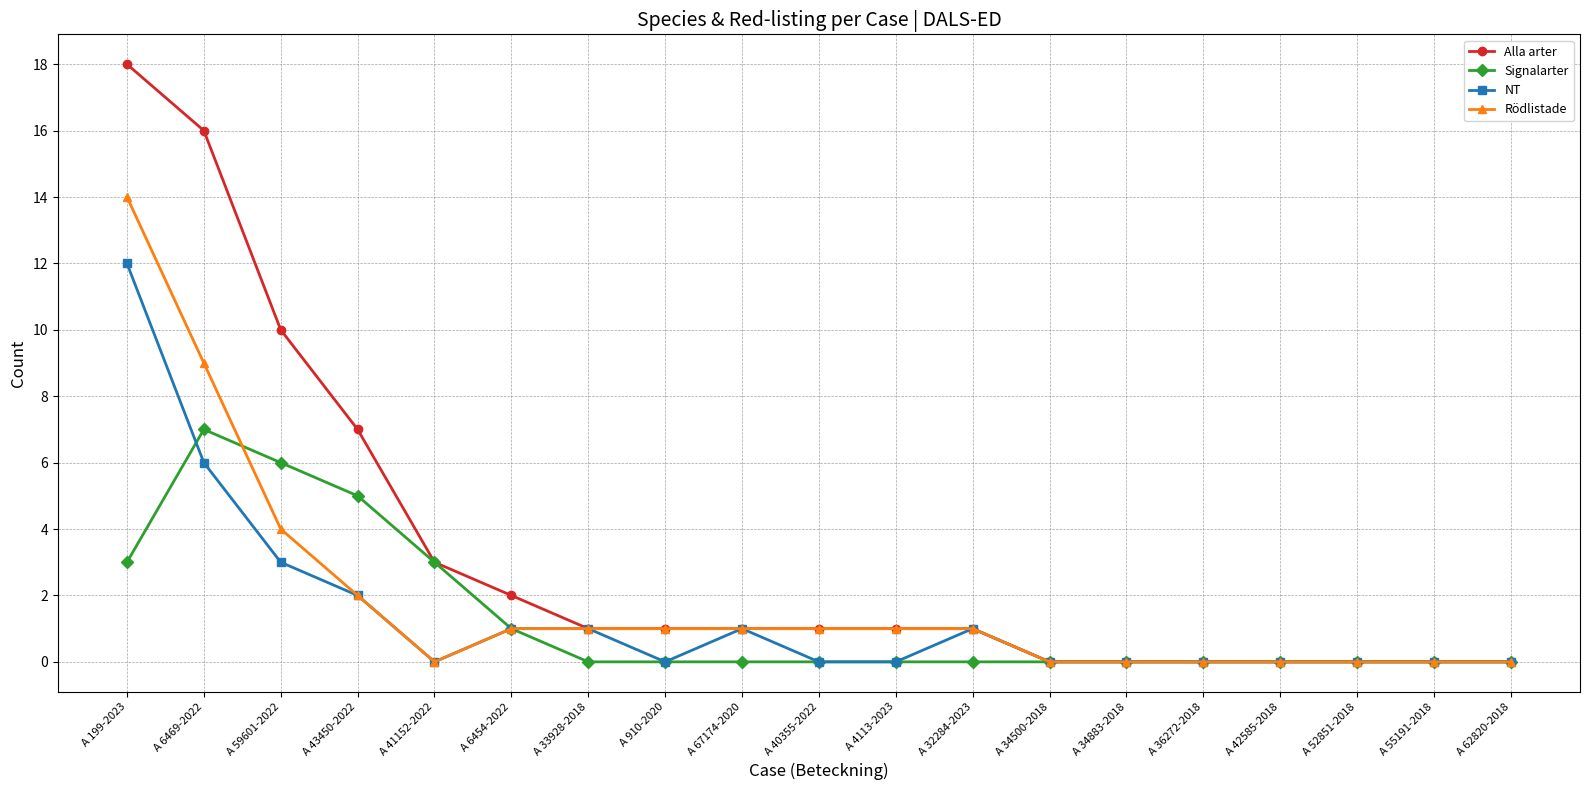

Which series has the widest spread of values?

Alla arter